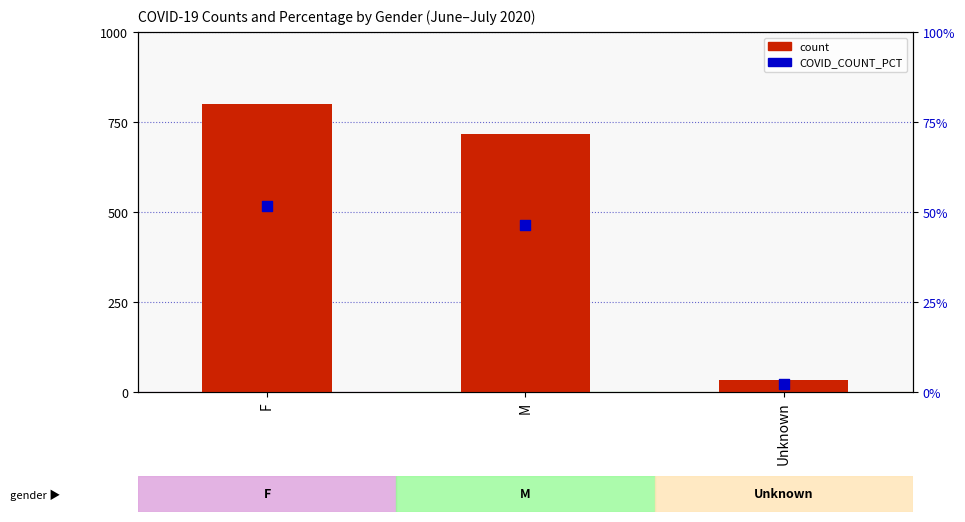

Which series contains the highest Y value?

count